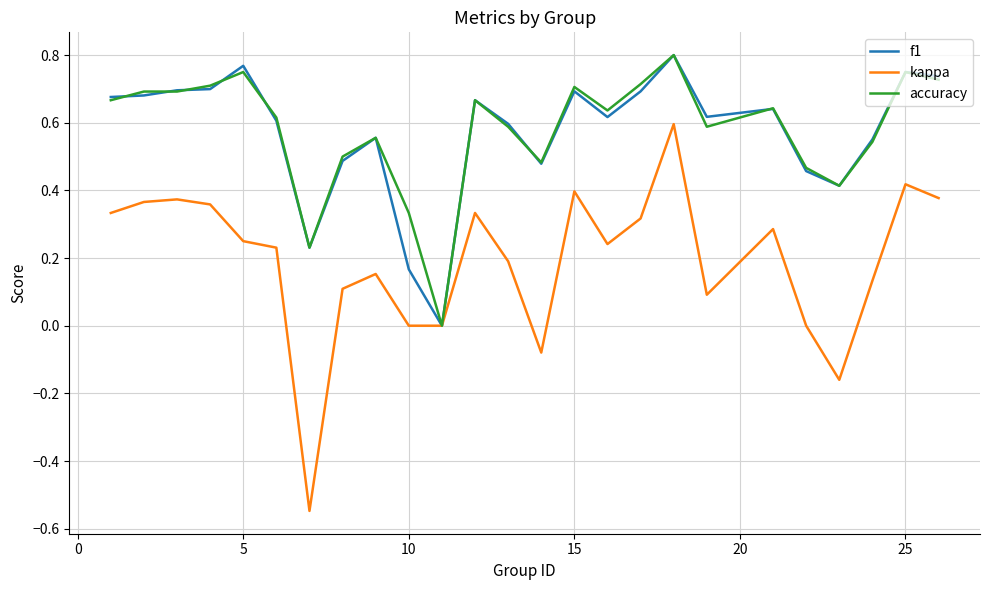

Does the chart display data point markers on the line(s)?

No